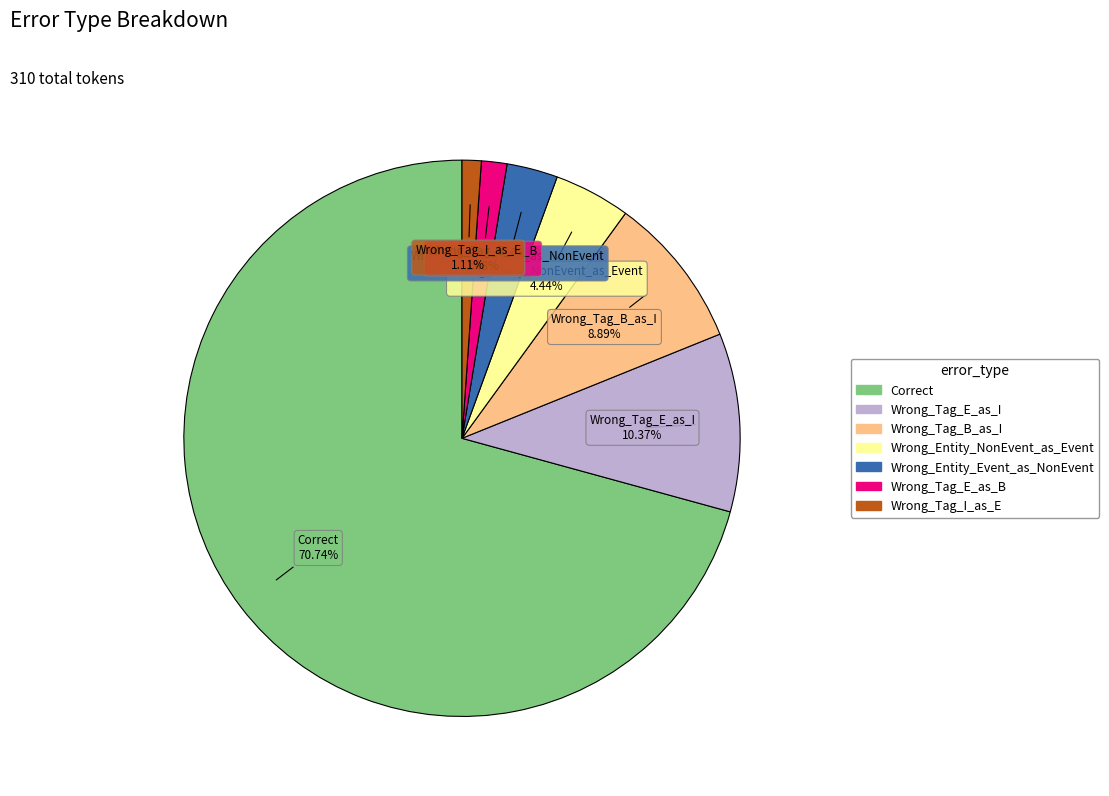

Does Wrong_Entity_NonEvent_as_Event account for over 50% of the chart?

No